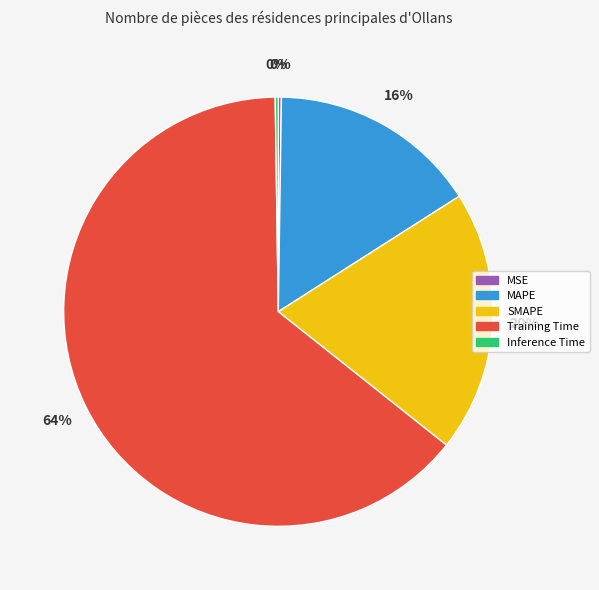

To the nearest percent, what is the average slice percentage?

20%